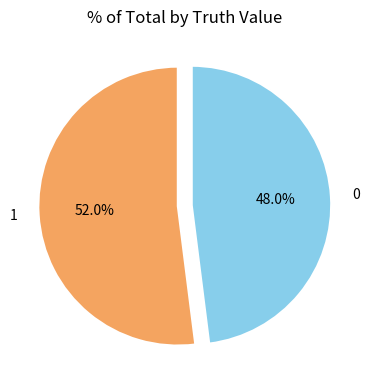

What percentage do 0 and 1 together represent?

100.0%